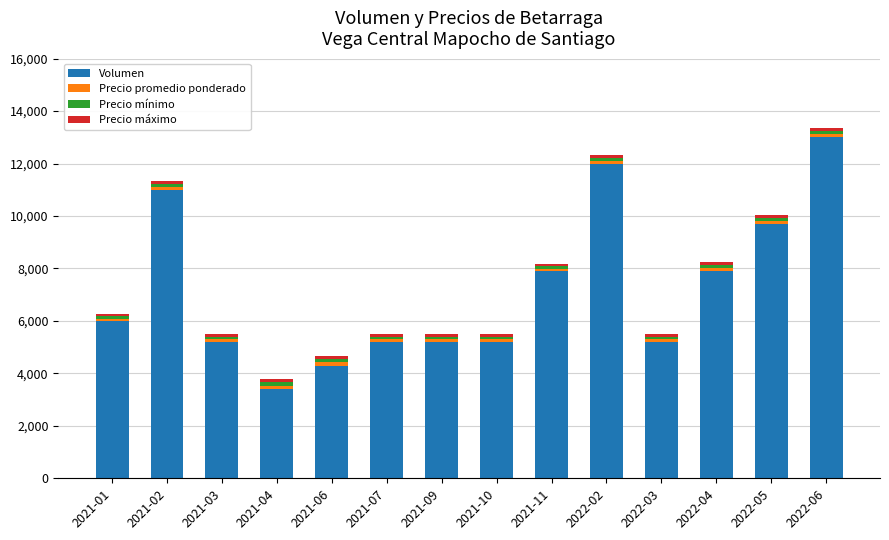

What is the average value of the Volumen series?

7229